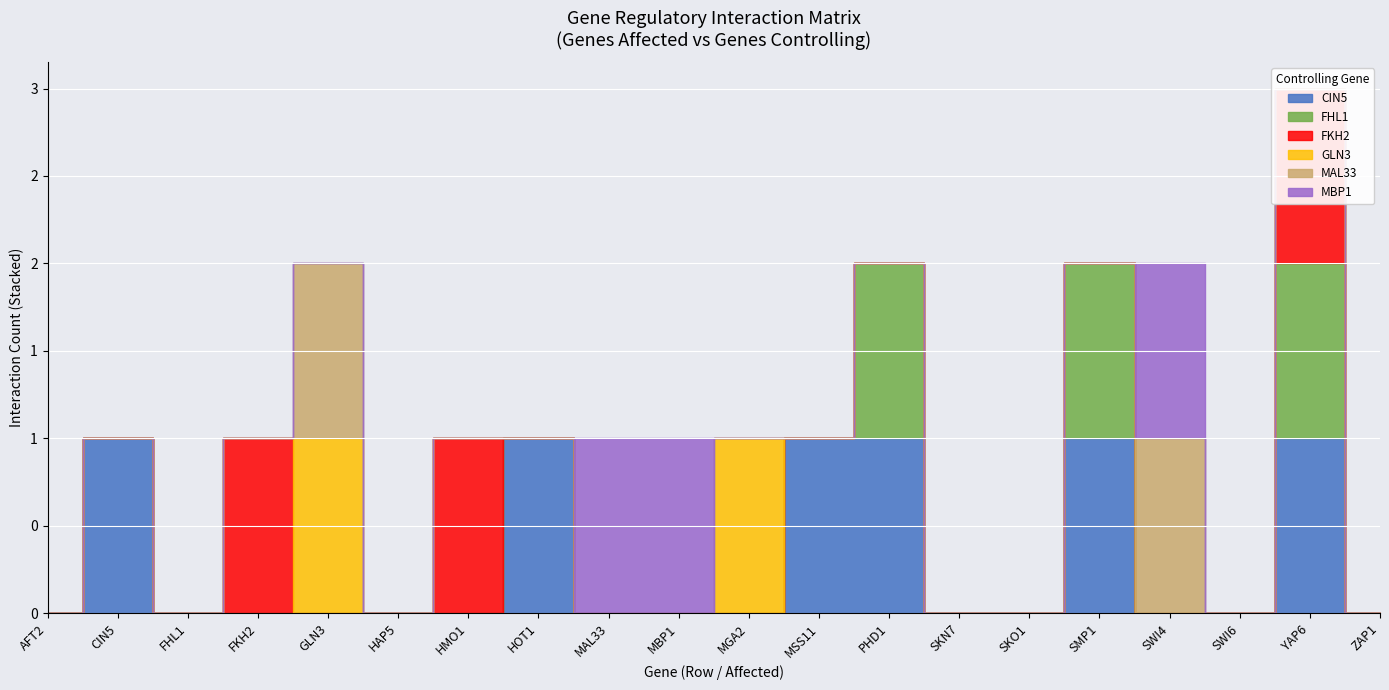

What is the greatest value displayed?

1